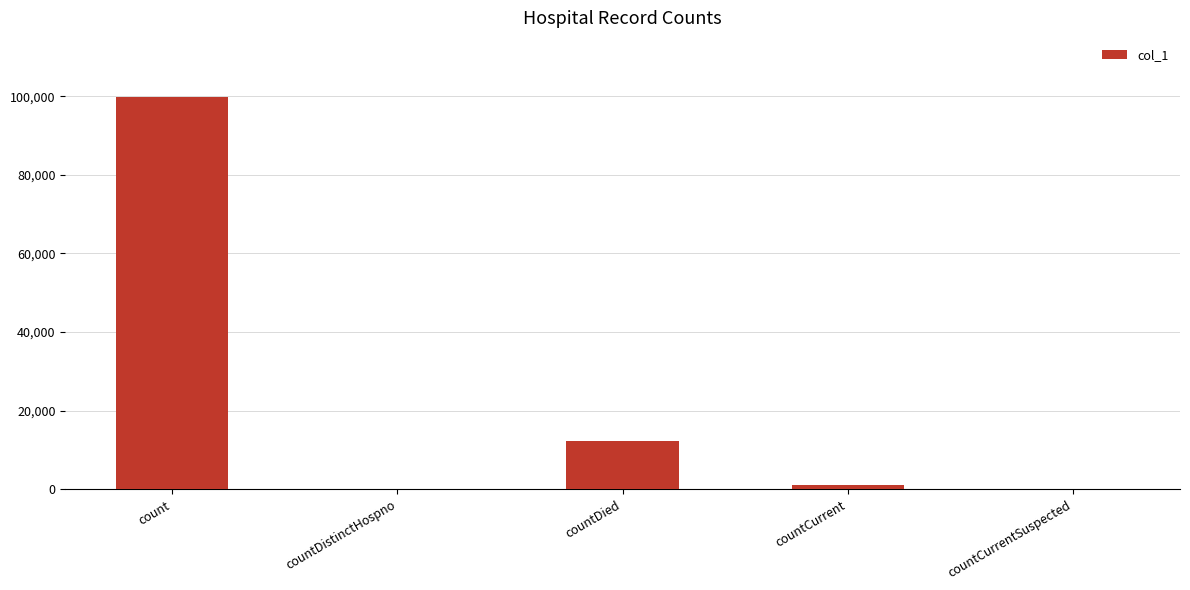

What is the sum of the values at countDistinctHospno and countDied?

12197